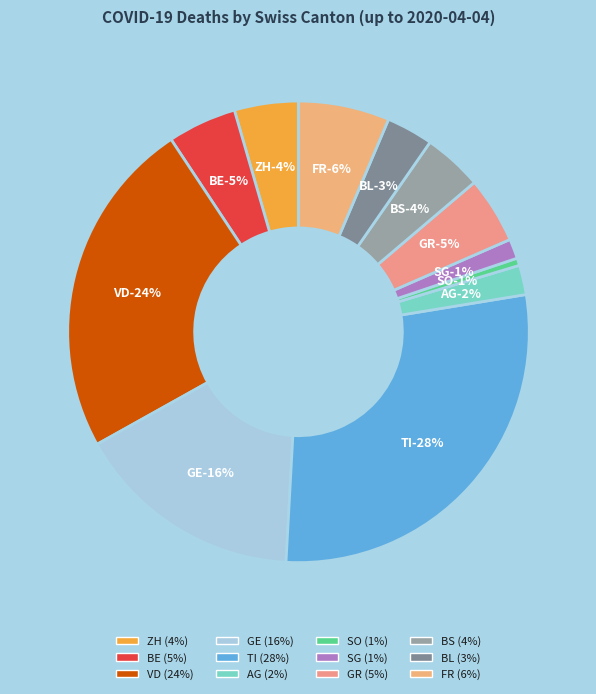

Count the number of slices in the pie.

12